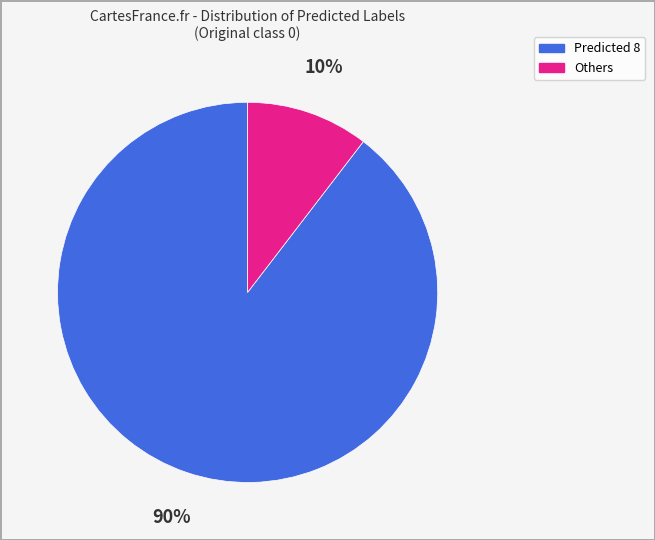

How many segments does this pie chart have?

2